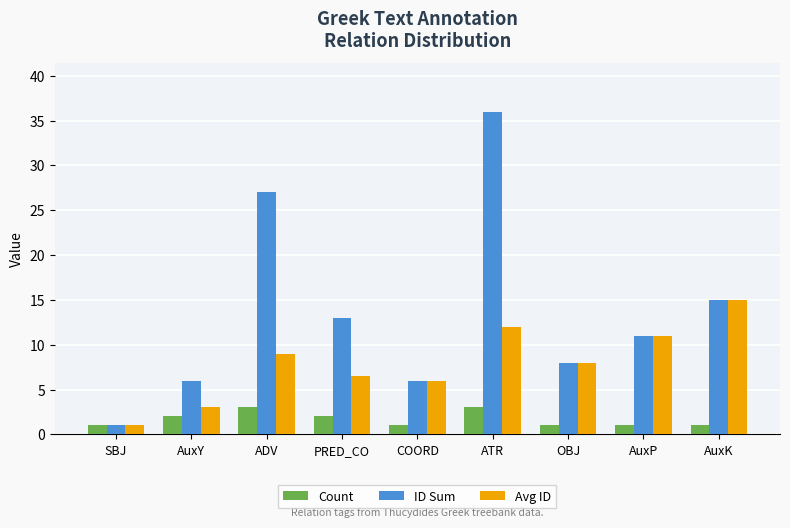

What is the sum of all Avg ID values?

71.5